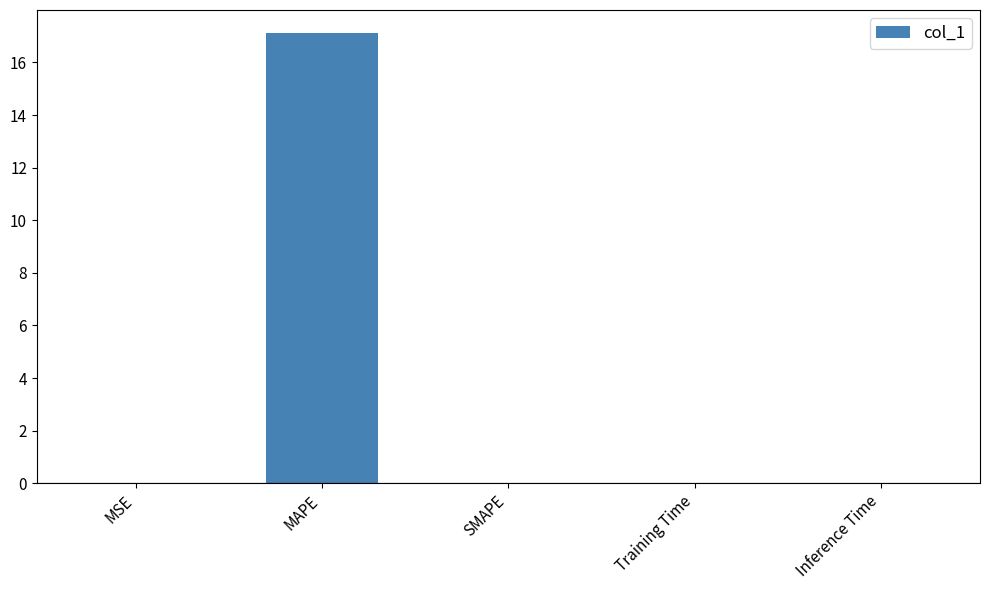

What is the change in value from MAPE to SMAPE?

-17.1